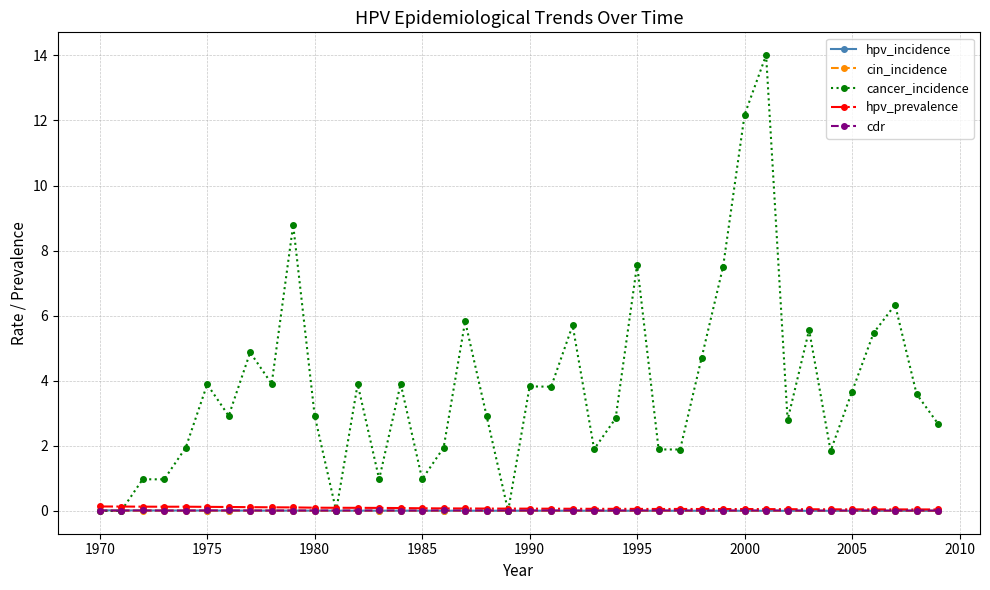

What is the highest value of the cancer_incidence series?

14.0